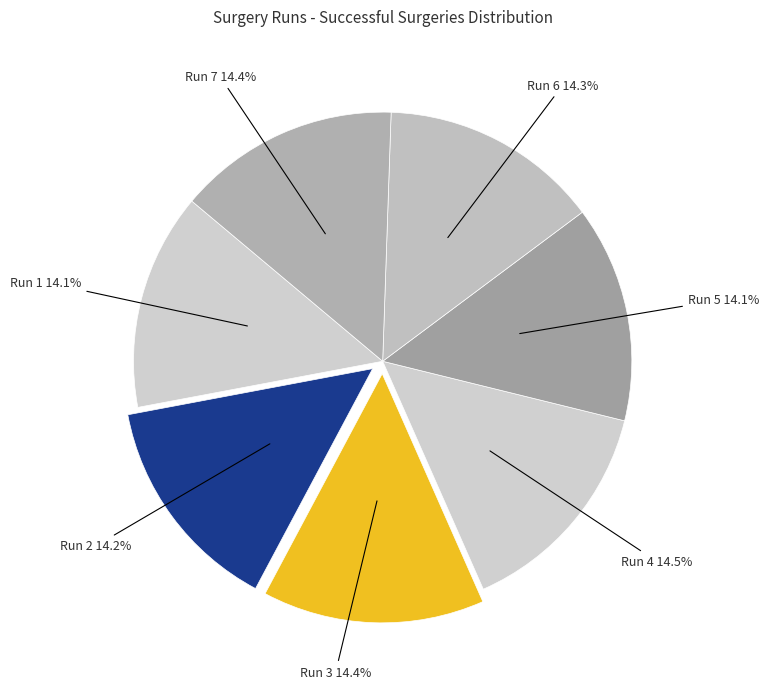

What portion of the pie excludes Run 5?

85.9%